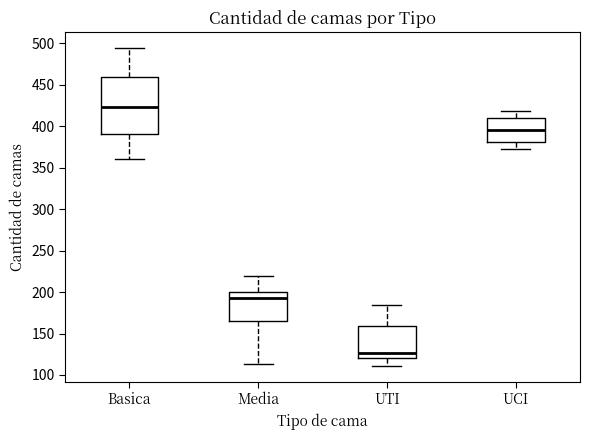

Comparing the boxes themselves (not the whiskers), which one is the tallest?

Basica